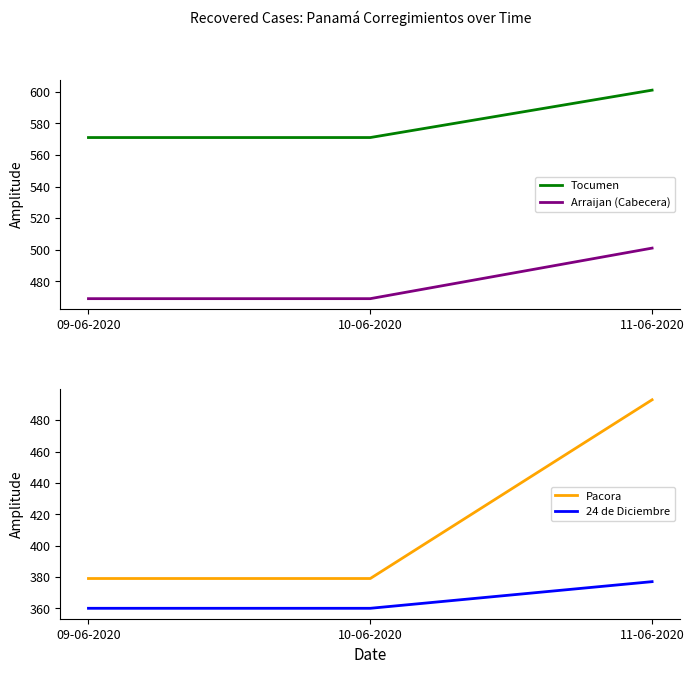

Between 10-06-2020 and 11-06-2020, which series saw the biggest shift?

Pacora